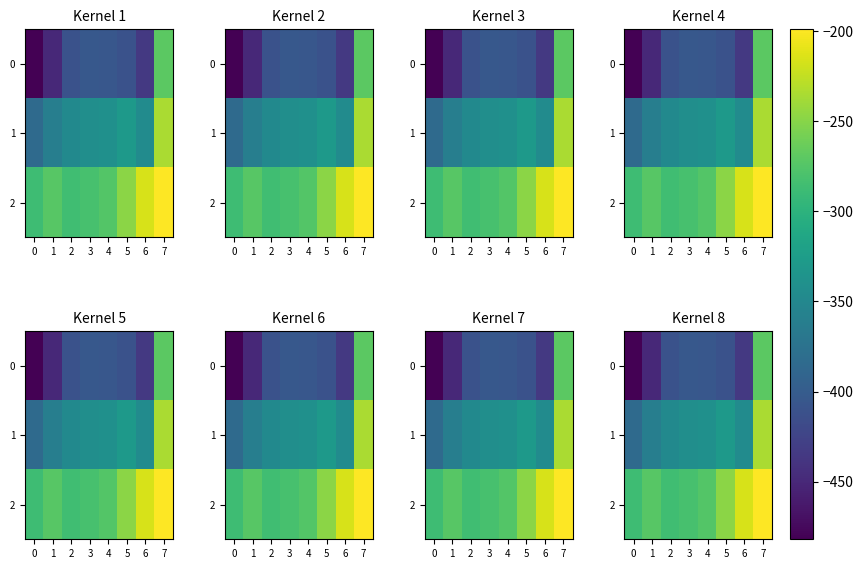

What is the average value of the 2 series?

-258.0